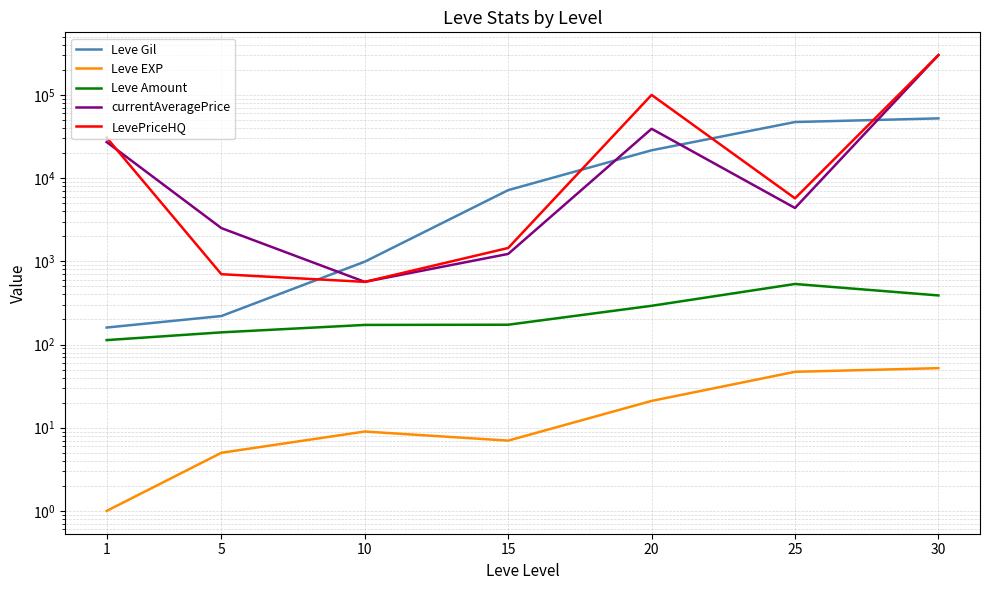

What is the value of the LevePriceHQ point at the 7th from the left?

300684.0